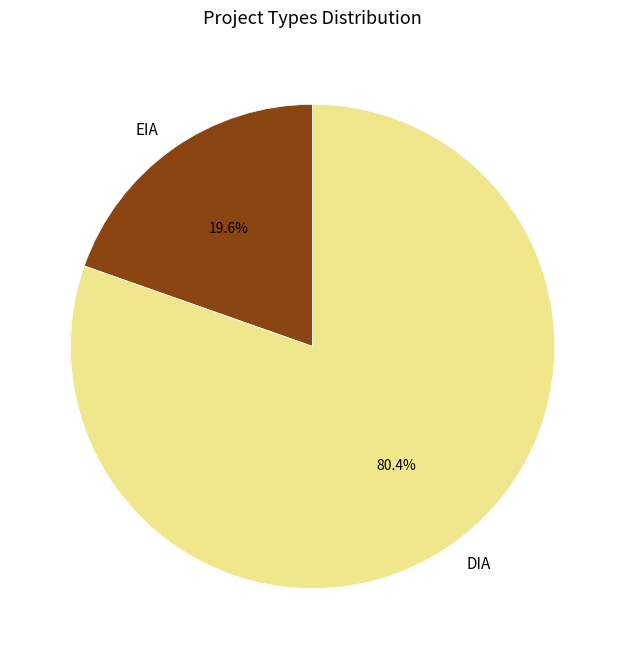

Is it true that EIA is 27% of the pie?

False